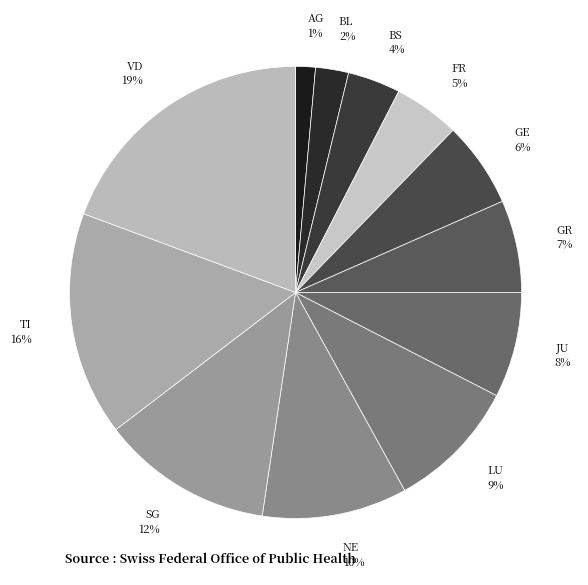

How many slices are in this pie chart?

12